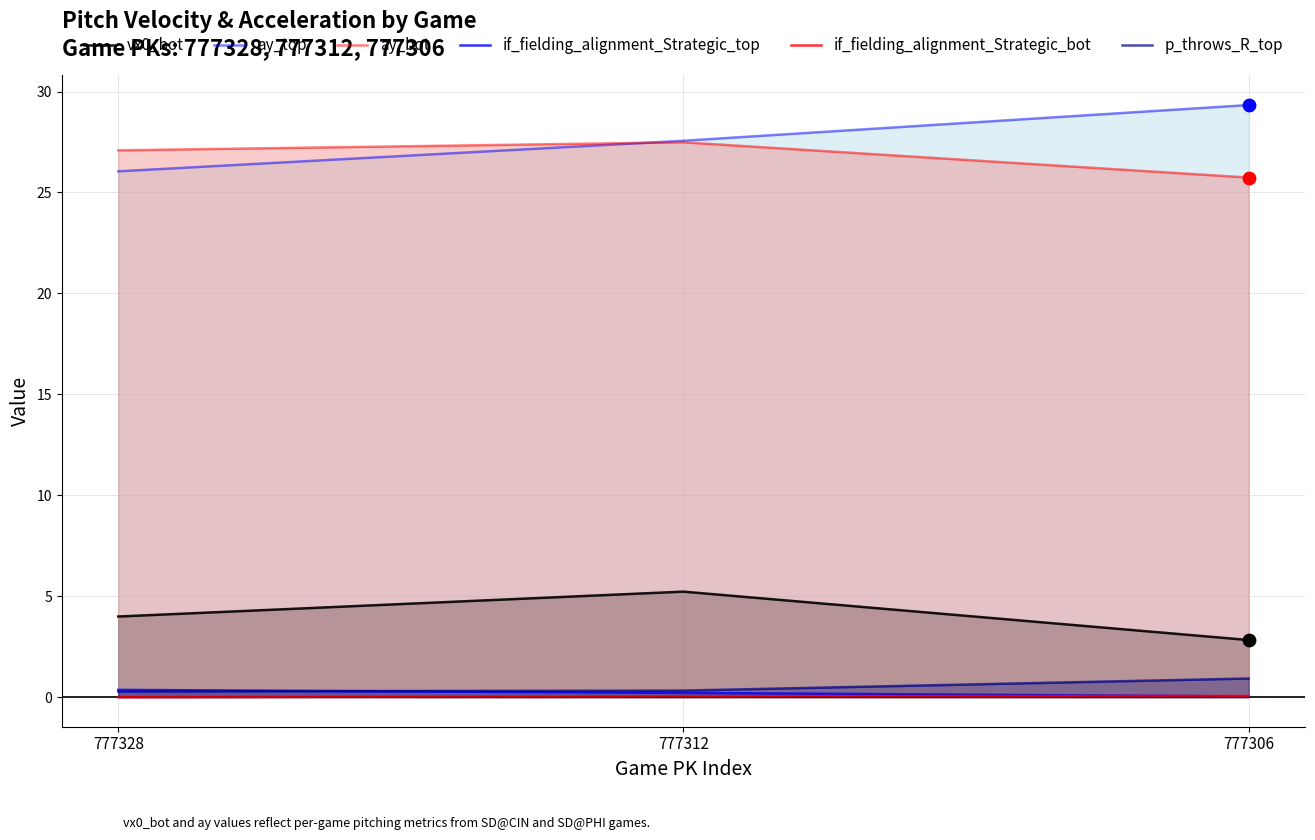

What are all the series names shown in the legend?

vx0_bot, ay_top, ay_bot, if_fielding_alignment_Strategic_top, if_fielding_alignment_Strategic_bot, p_throws_R_top